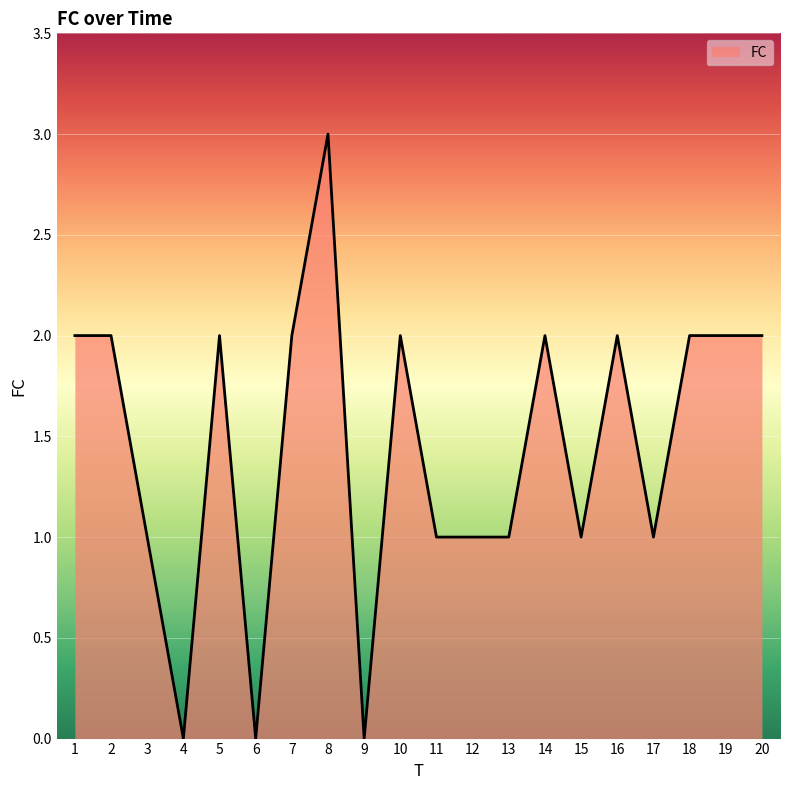

True or false: the data shows 2 at 16.

True